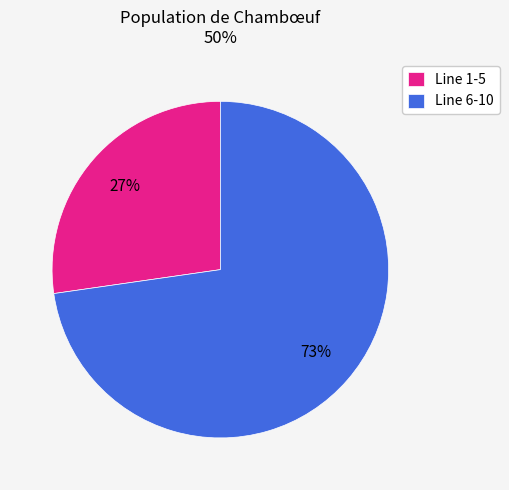

How many slices are in this pie chart?

2